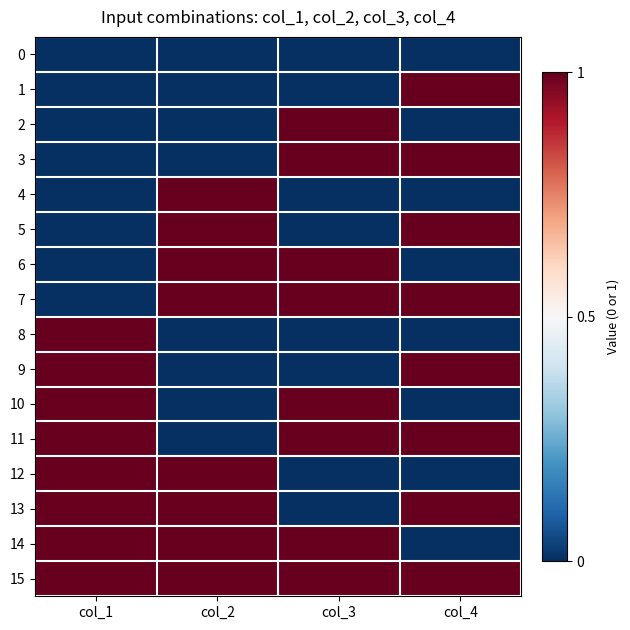

Reading right to left, extract all data points from this chart.

0: col_4=0	col_3=0	col_2=0	col_1=0
1: col_4=1	col_3=0	col_2=0	col_1=0
2: col_4=0	col_3=1	col_2=0	col_1=0
3: col_4=1	col_3=1	col_2=0	col_1=0
4: col_4=0	col_3=0	col_2=1	col_1=0
5: col_4=1	col_3=0	col_2=1	col_1=0
6: col_4=0	col_3=1	col_2=1	col_1=0
7: col_4=1	col_3=1	col_2=1	col_1=0
8: col_4=0	col_3=0	col_2=0	col_1=1
9: col_4=1	col_3=0	col_2=0	col_1=1
10: col_4=0	col_3=1	col_2=0	col_1=1
11: col_4=1	col_3=1	col_2=0	col_1=1
12: col_4=0	col_3=0	col_2=1	col_1=1
13: col_4=1	col_3=0	col_2=1	col_1=1
14: col_4=0	col_3=1	col_2=1	col_1=1
15: col_4=1	col_3=1	col_2=1	col_1=1